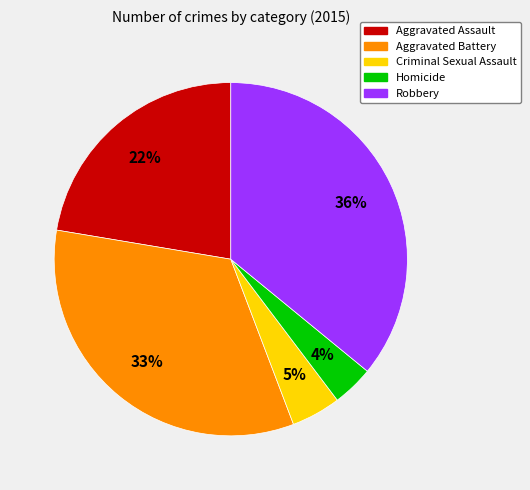

Is it true that Criminal Sexual Assault is 19% of the pie?

False